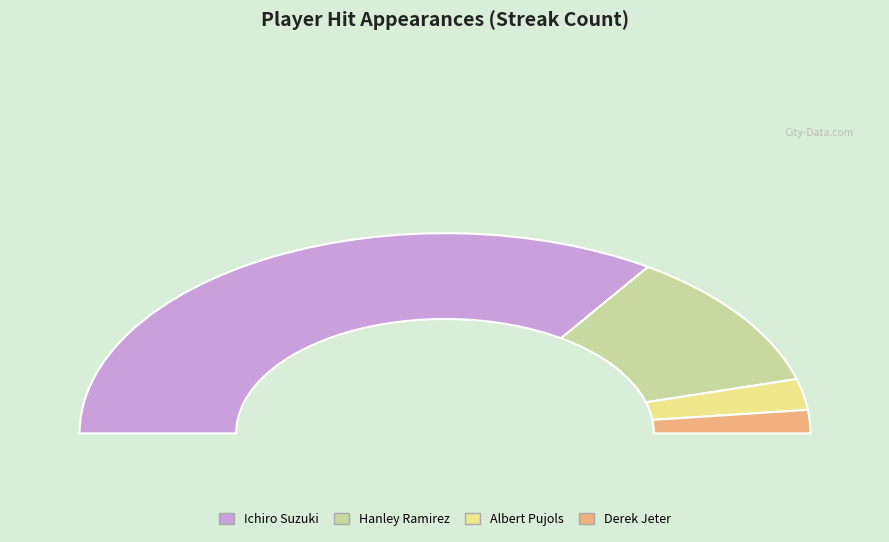

Is Hanley Ramirez the majority of the pie?

No